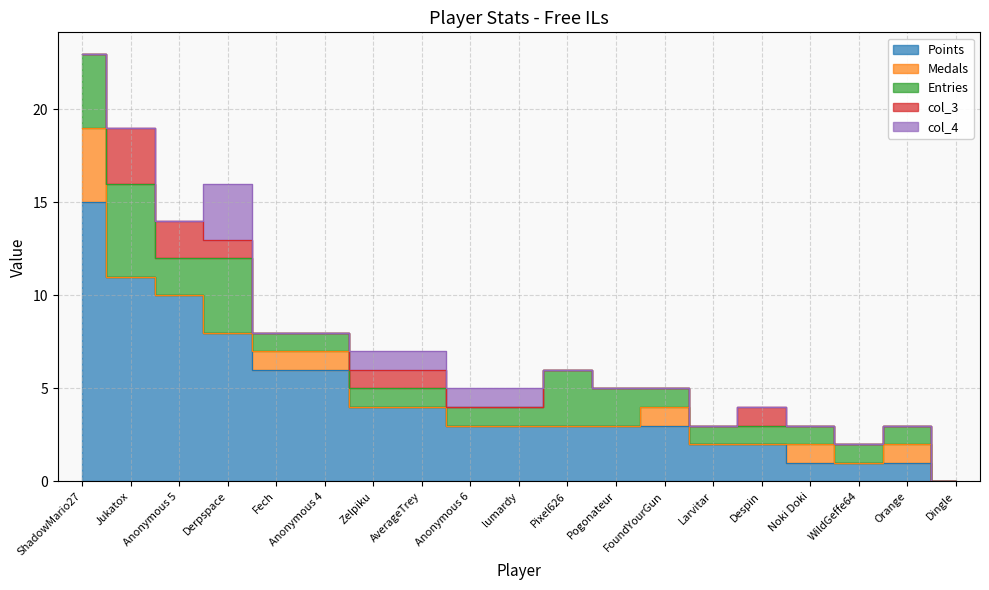

The Entries series shows 1 at Anonymous 6. True or false?

True